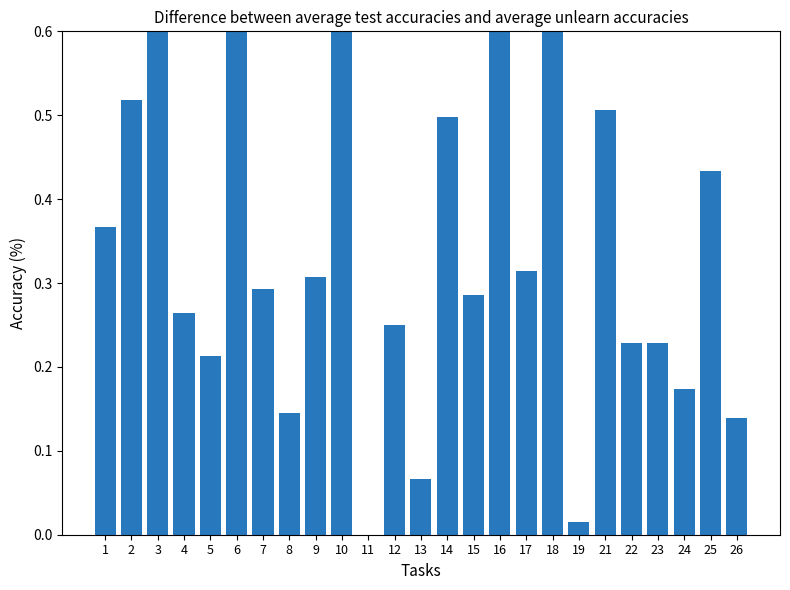

Which label corresponds to the smallest value in the chart?

11